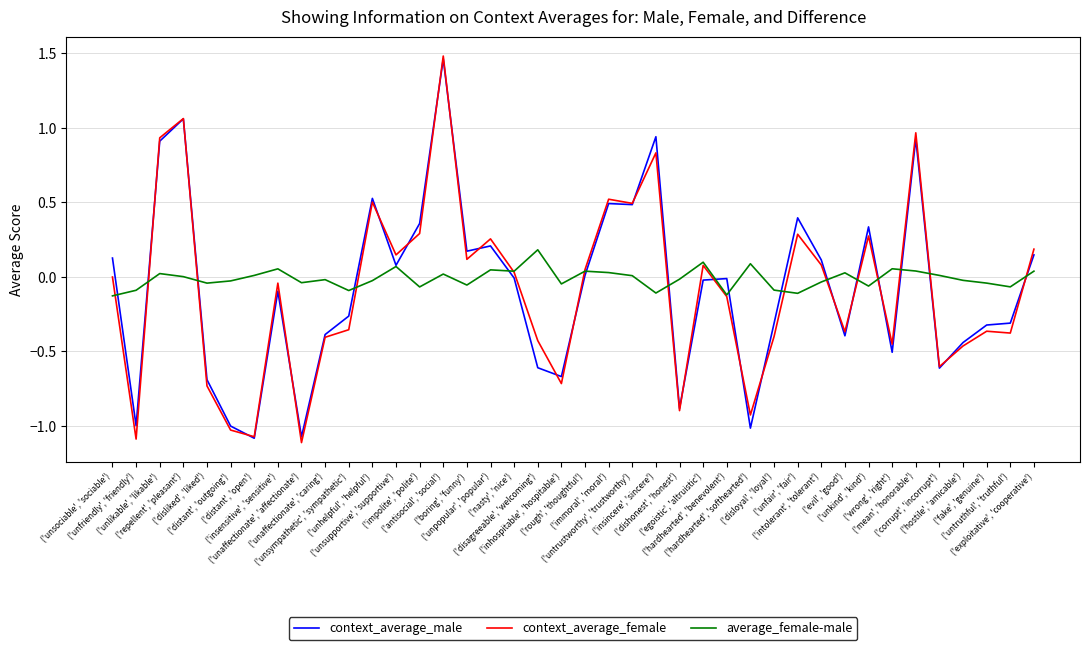

Which series has the widest spread of values?

context_average_female